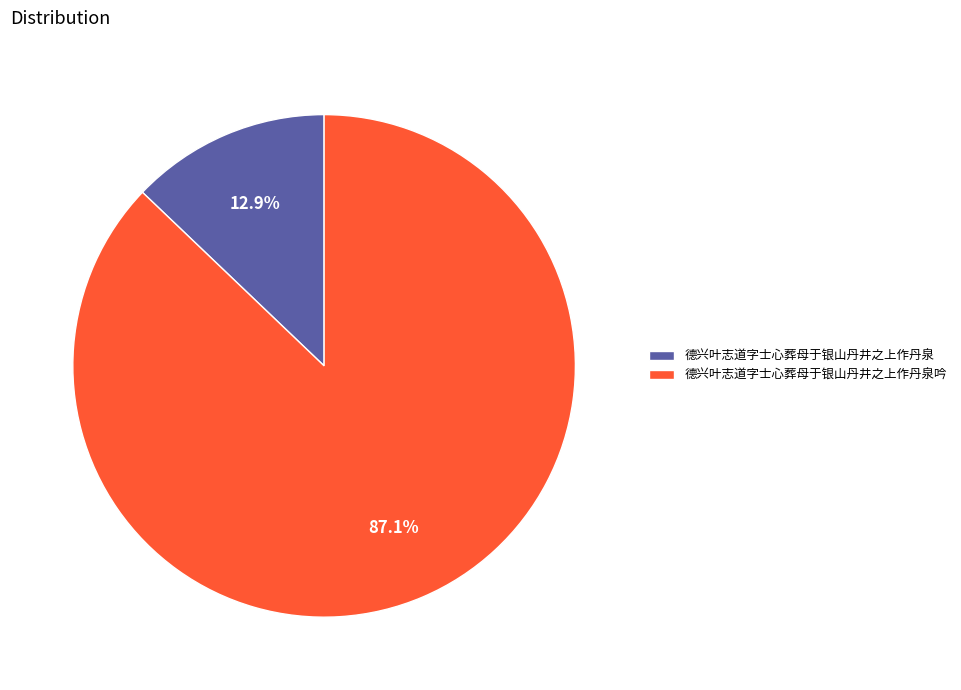

To the nearest percent, what portion does 德兴叶志道字士心葬母于银山丹井之上作丹泉 represent?

13%